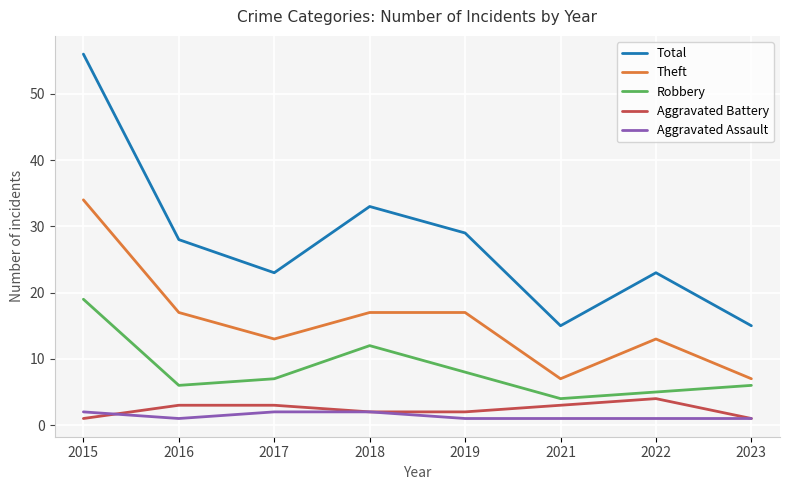

At how many categories does at least one series exceed 32?

2